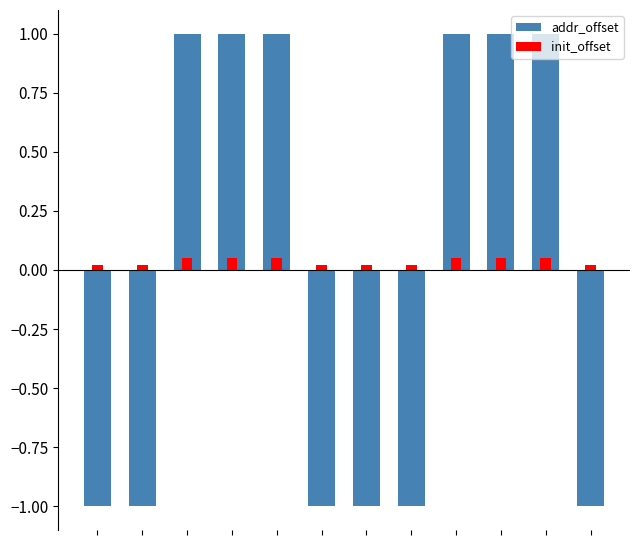

Reading left to right, transcribe all the data shown in this chart.

addr_offset: 0=-1.0	1=-1.0	2=1.0	3=1.0	4=1.0	5=-1.0	6=-1.0	7=-1.0	8=1.0	9=1.0	10=1.0	11=-1.0
init_offset: 0=0.0	1=0.0	2=0.1	3=0.1	4=0.1	5=0.0	6=0.0	7=0.0	8=0.1	9=0.1	10=0.1	11=0.0